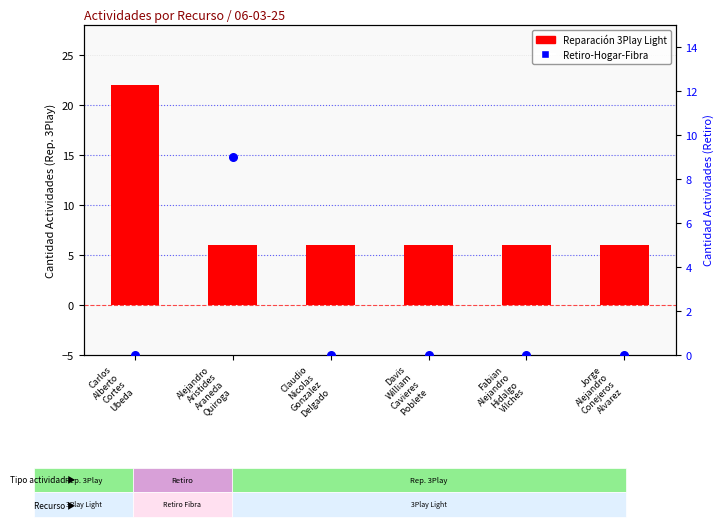

At how many categories does at least one series exceed 18?

1